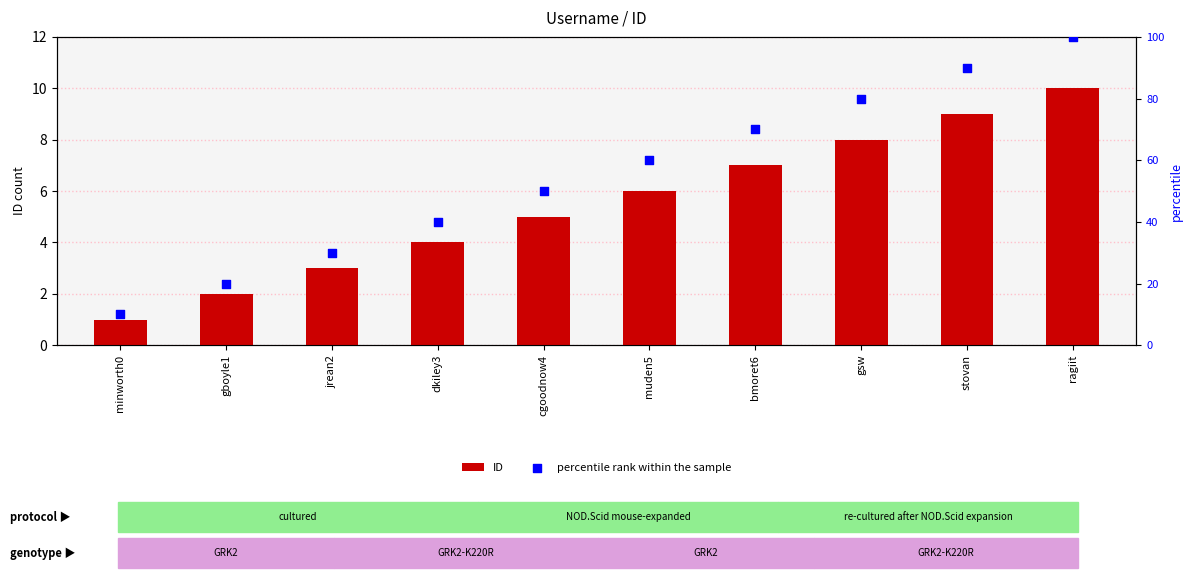

Which series contains the lowest Y value?

ID